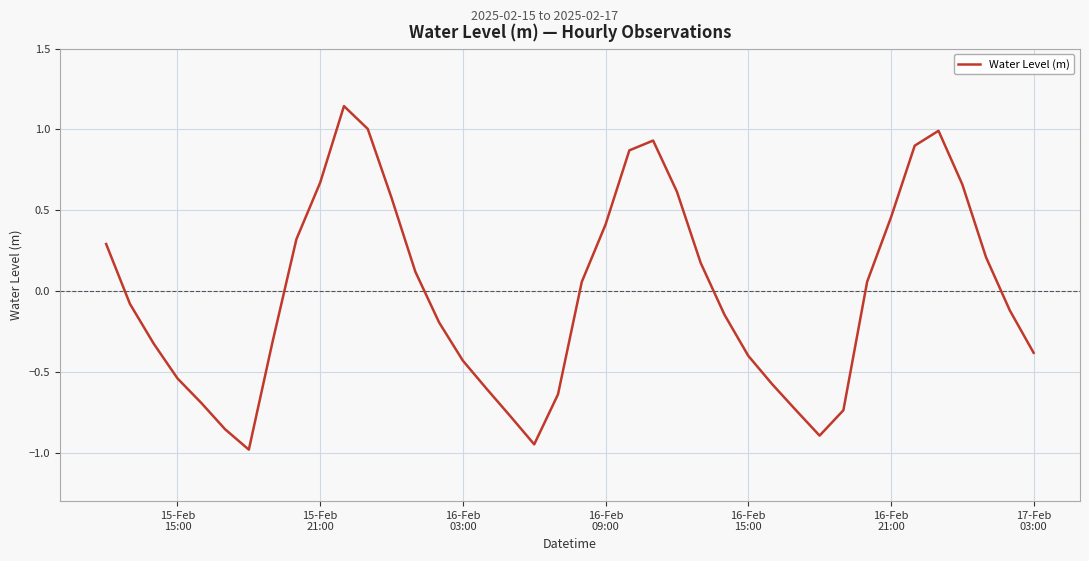

What is the difference between the maximum and minimum values?

2.1